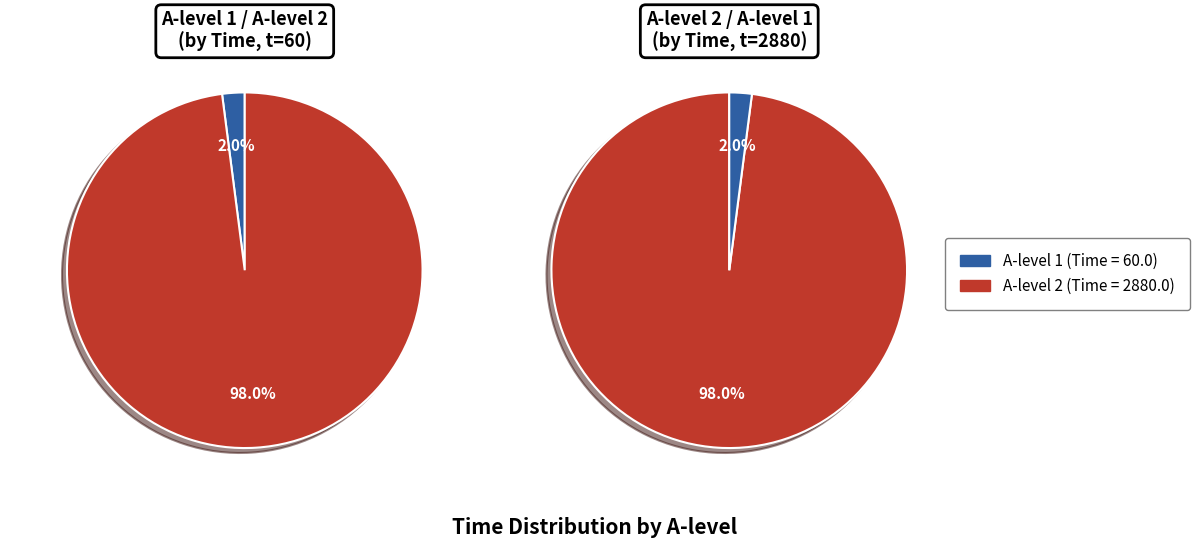

Do 1 and 2 together represent more than half of the pie?

Yes